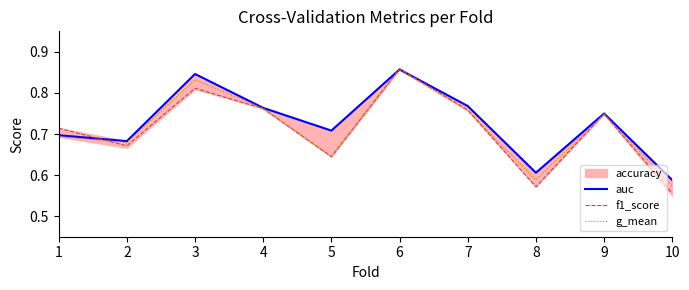

The f1_score series shows 0.5 at 4. True or false?

False